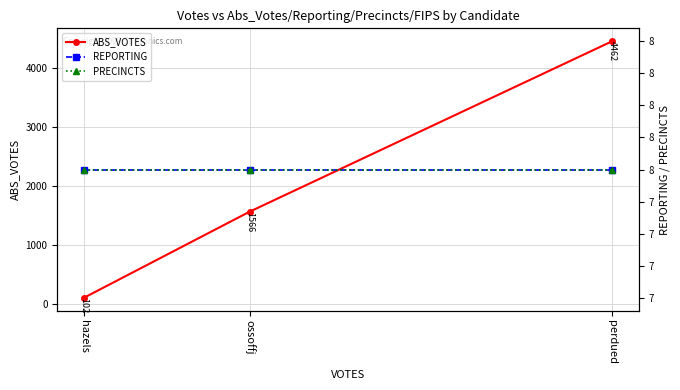

Reading left to right, transcribe all the data shown in this chart.

ABS_VOTES: hazels=102	ossoffj=1566	perdued=4462
REPORTING: hazels=8	ossoffj=8	perdued=8
PRECINCTS: hazels=8	ossoffj=8	perdued=8